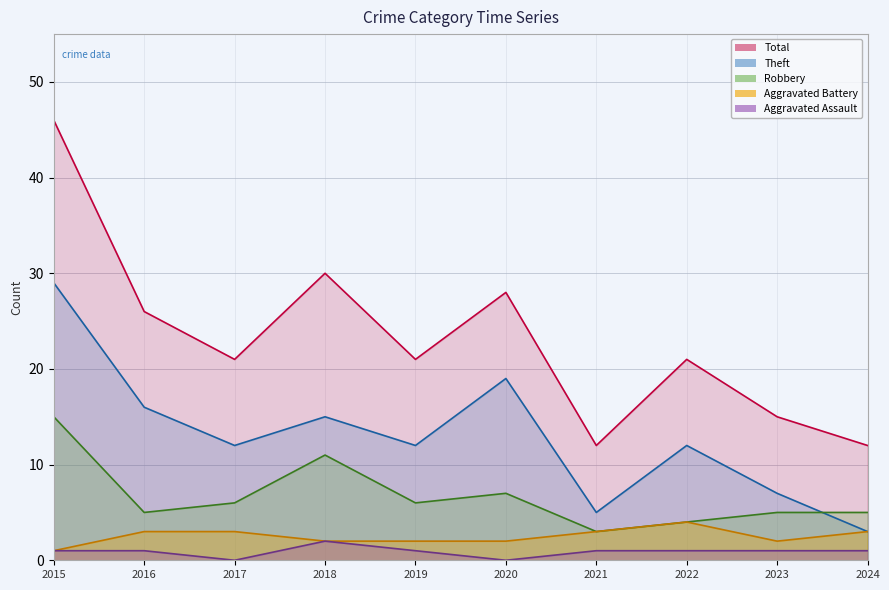

At which category does Aggravated Battery reach its first local valley?

2023